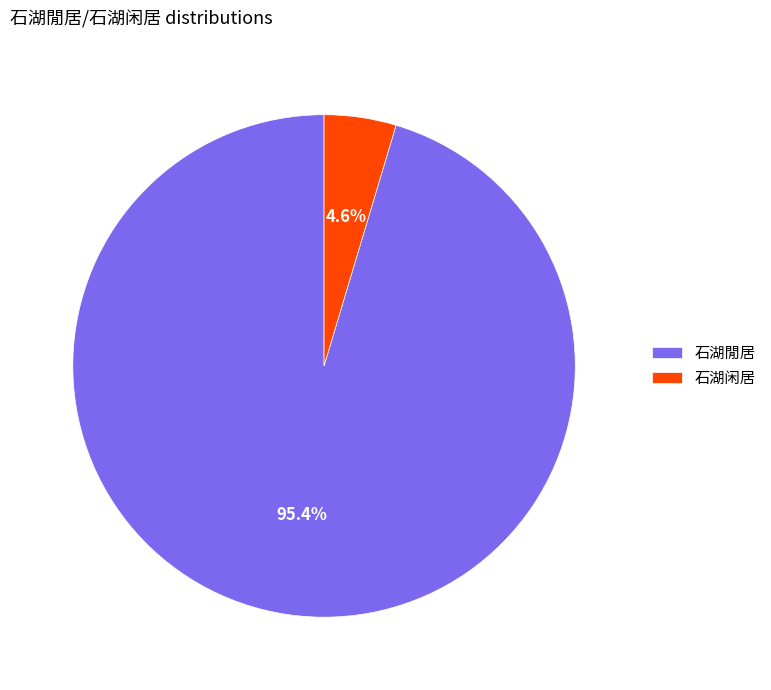

Which has a higher value, 石湖闲居 or 石湖閒居?

石湖閒居